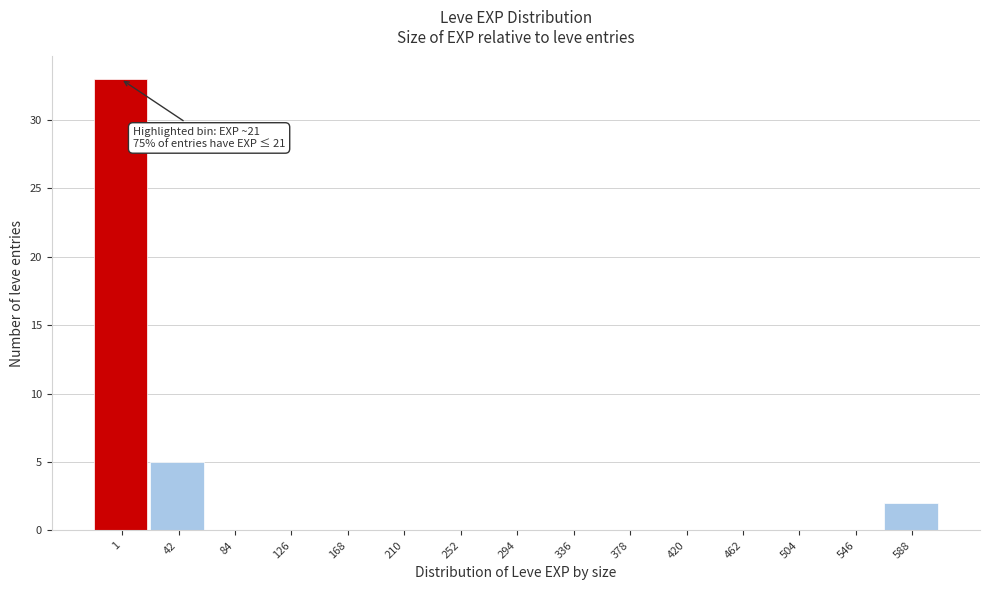

Reading left to right, transcribe all the data shown in this chart.

1=33	42=5	84=0	126=0	168=0	210=0	252=0	294=0	336=0	378=0	420=0	462=0	504=0	546=0	588=2